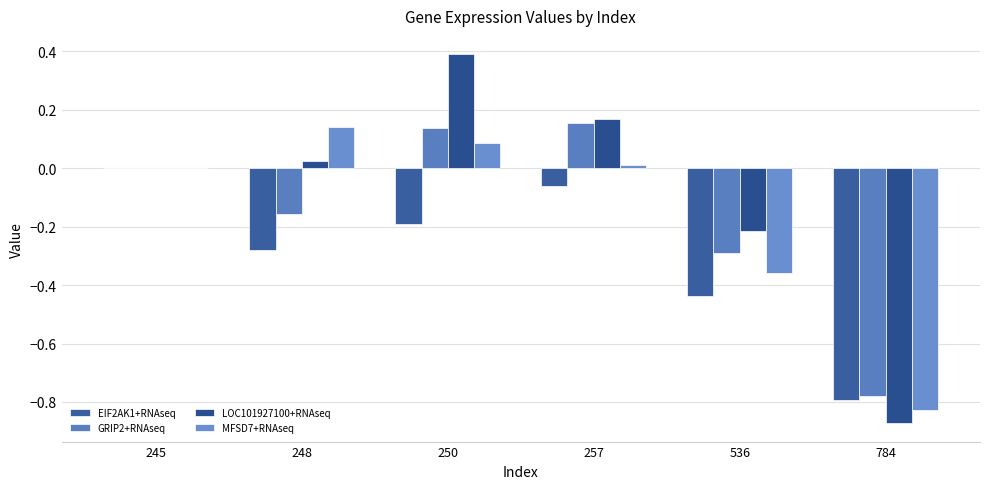

Which series has the largest total across all categories?

LOC101927100+RNAseq